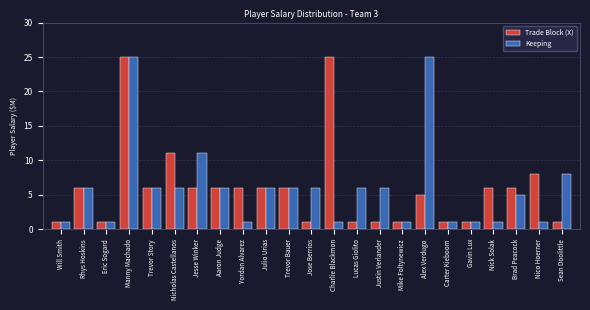

Reading right to left, what are all the values shown in this chart?

Trade Block (X): 1	8	6	6	1	1	5	1	1	1	25	1	6	6	6	6	6	11	6	25	1	6	1
Keeping: 8	1	5	1	1	1	25	1	6	6	1	6	6	6	1	6	11	6	6	25	1	6	1